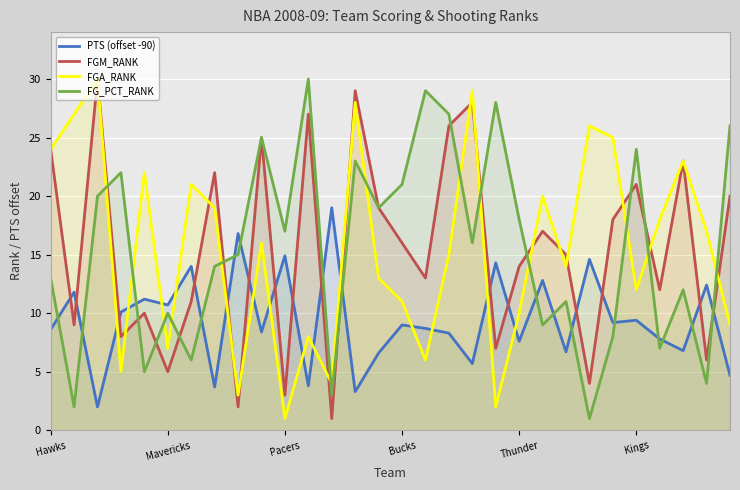

True or false: PTS (offset -90) has a value of 13.3 at Bucks.

False